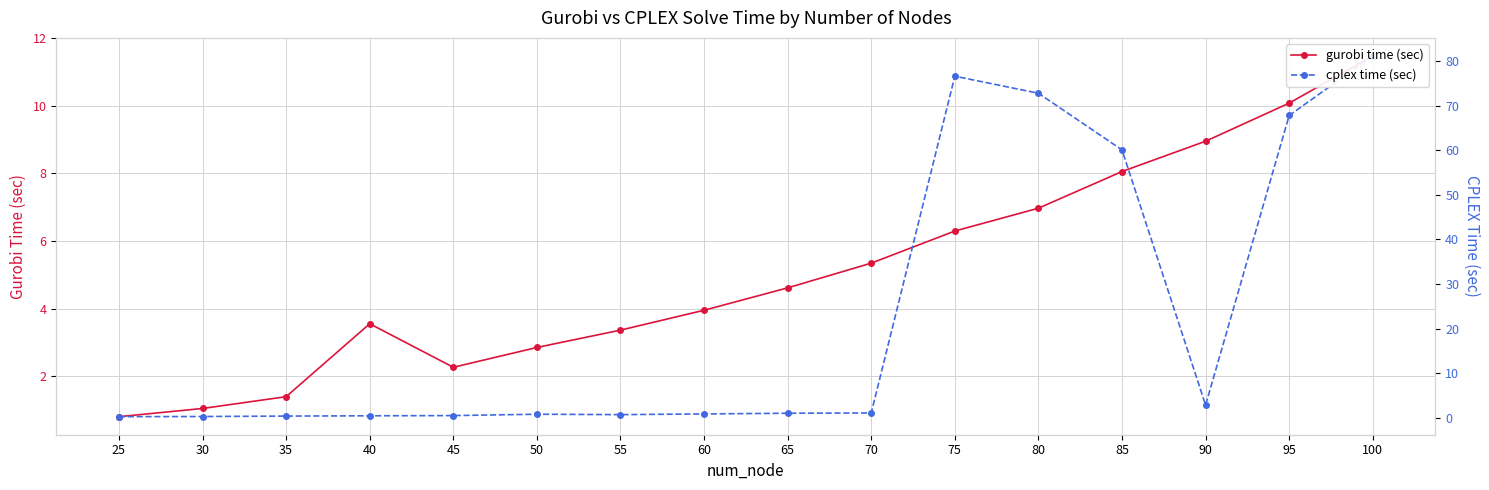

What is the spread (max minus min) of values at 55?

2.6